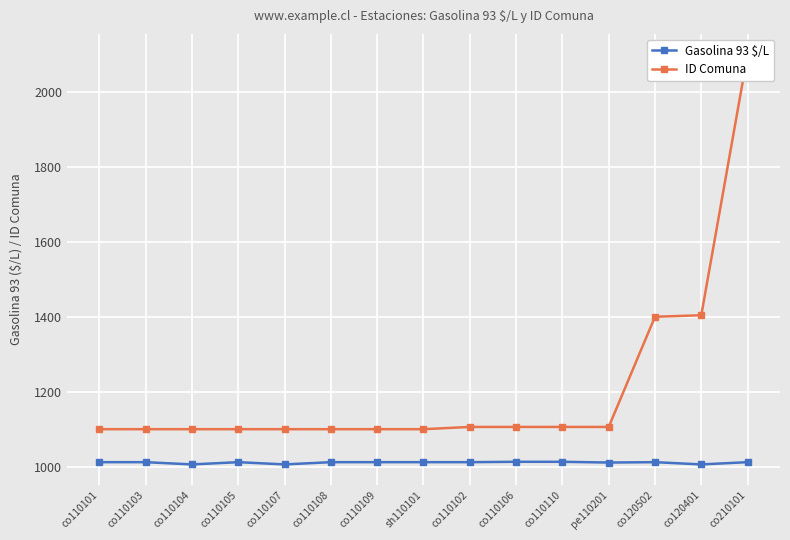

The value of ID Comuna at co110106 is 311. True or false?

False